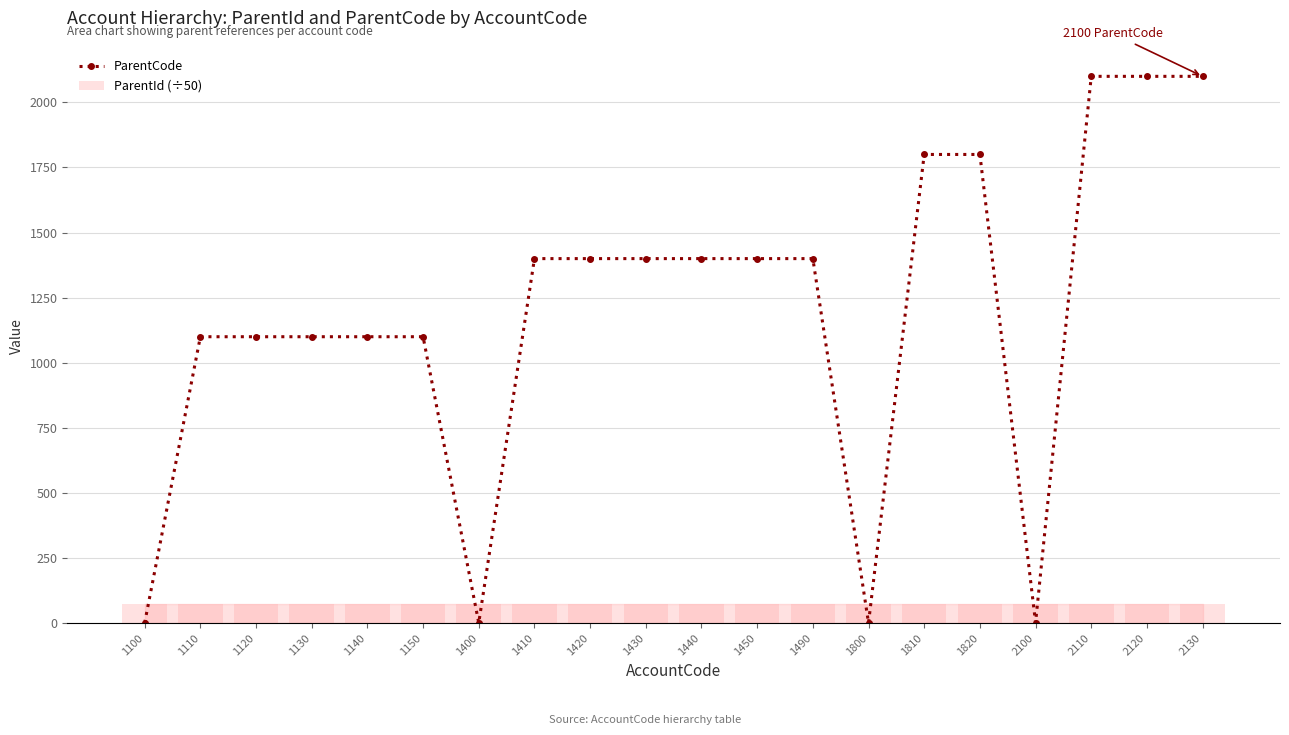

True or false: ParentId (÷50) has a value of 74.8 at 1150.

True